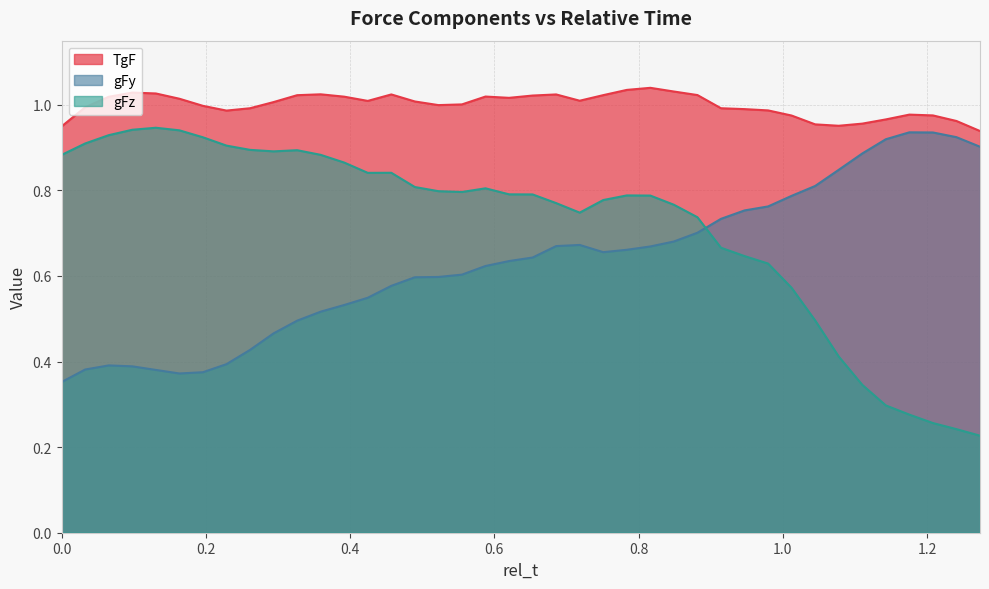

Reading left to right, what are all the values shown in this chart?

TgF: 0.9	1.0	1.0	1.0	1.0	1.0	1.0	1.0	1.0	1.0	1.0	1.0	1.0	1.0	1.0	1.0	1.0	1.0	1.0	1.0	1.0	1.0	1.0	1.0	1.0	1.0	1.0	1.0	1.0	1.0	1.0	1.0	1.0	1.0	1.0	1.0	1.0	1.0	1.0	0.9
gFy: 0.4	0.4	0.4	0.4	0.4	0.4	0.4	0.4	0.4	0.5	0.5	0.5	0.5	0.5	0.6	0.6	0.6	0.6	0.6	0.6	0.6	0.7	0.7	0.7	0.7	0.7	0.7	0.7	0.7	0.8	0.8	0.8	0.8	0.8	0.9	0.9	0.9	0.9	0.9	0.9
gFz: 0.9	0.9	0.9	0.9	0.9	0.9	0.9	0.9	0.9	0.9	0.9	0.9	0.9	0.8	0.8	0.8	0.8	0.8	0.8	0.8	0.8	0.8	0.7	0.8	0.8	0.8	0.8	0.7	0.7	0.6	0.6	0.6	0.5	0.4	0.3	0.3	0.3	0.3	0.2	0.2